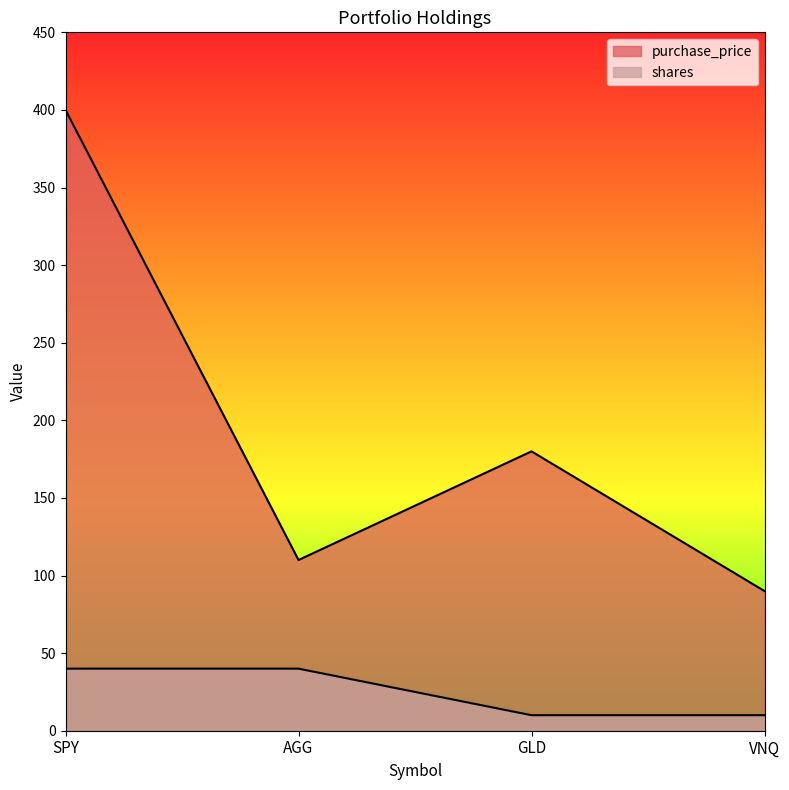

What is the label of the 4th point from the left?

VNQ